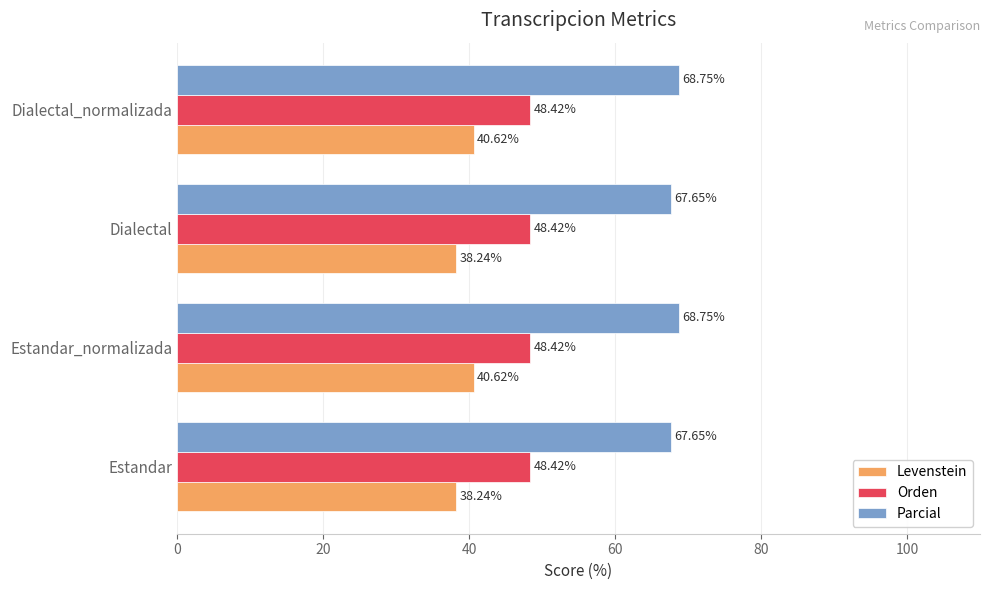

How many values in the Levenstein series exceed 40?

2